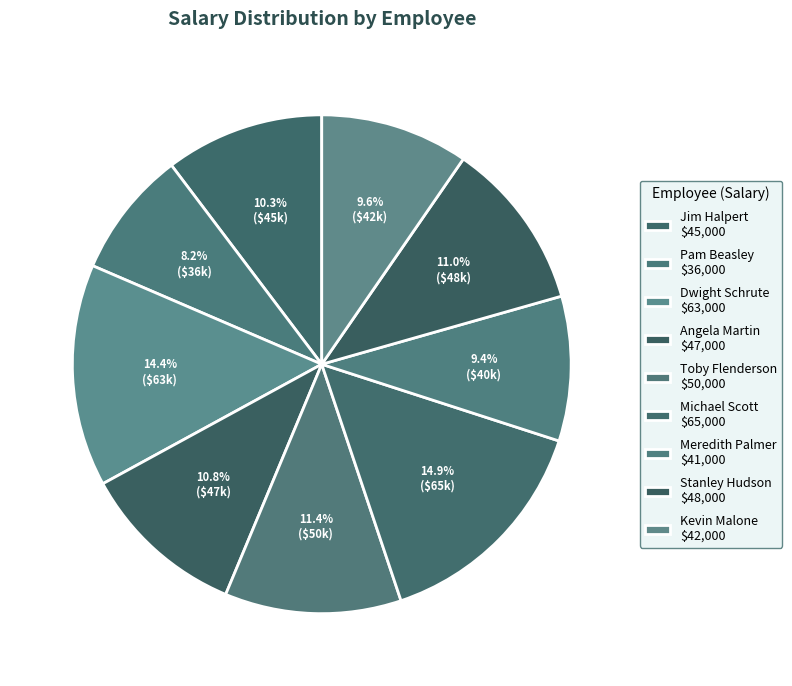

Combined, what portion of the pie is Stanley Hudson and Jim Halpert?

21.3%